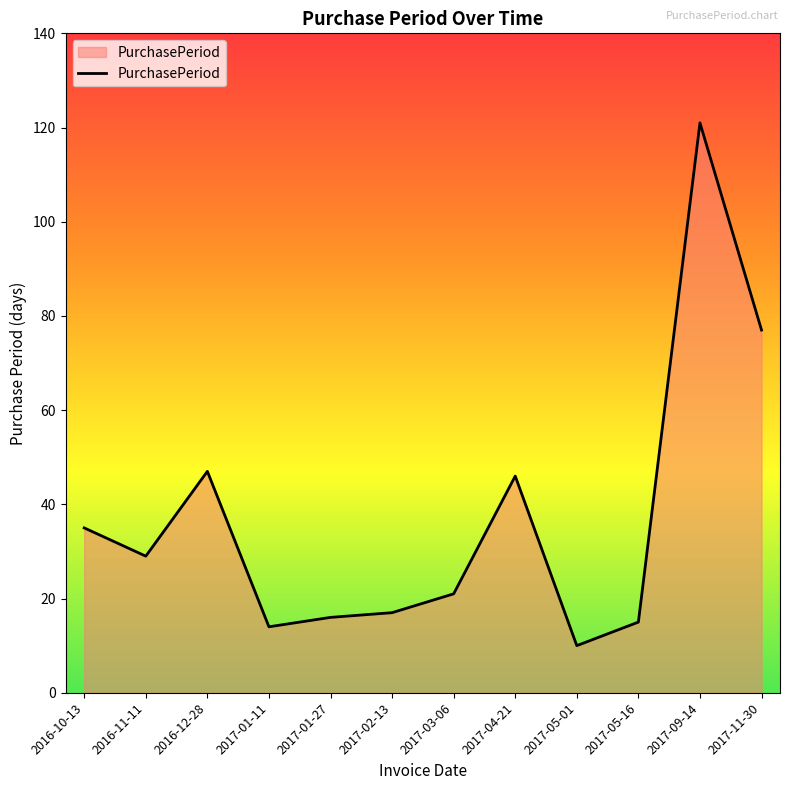

What is the smallest value displayed?

10